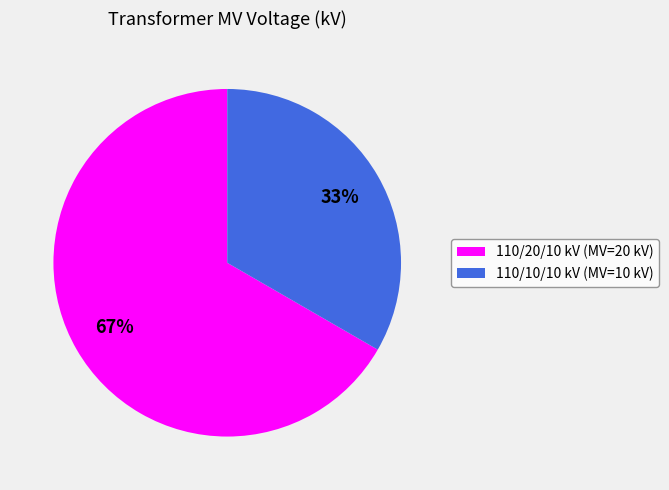

What percentage is the 110/20/10 kV (MV=20 kV) slice, to the nearest percent?

67%